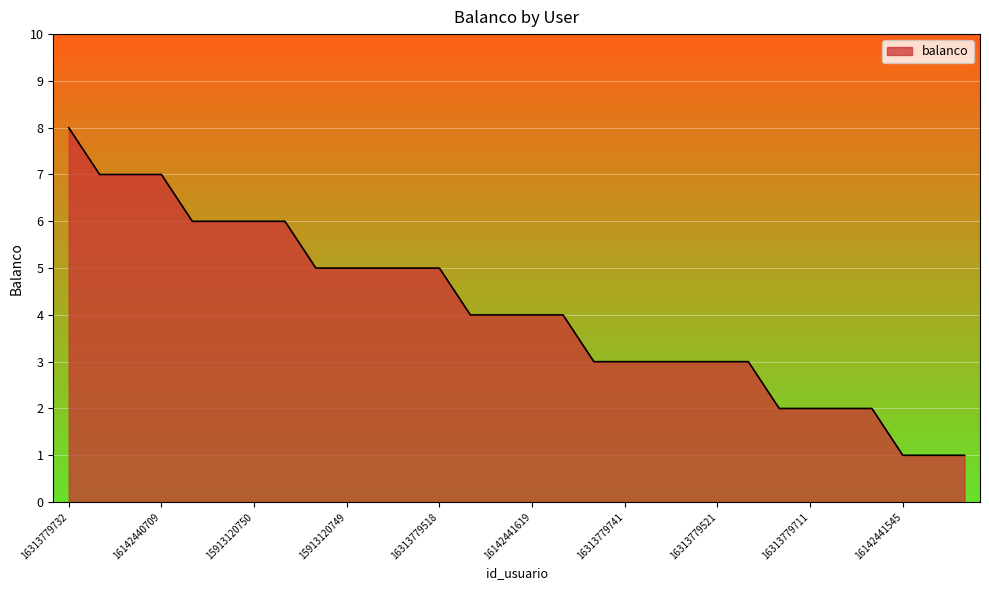

What is the difference between the maximum and minimum values?

7